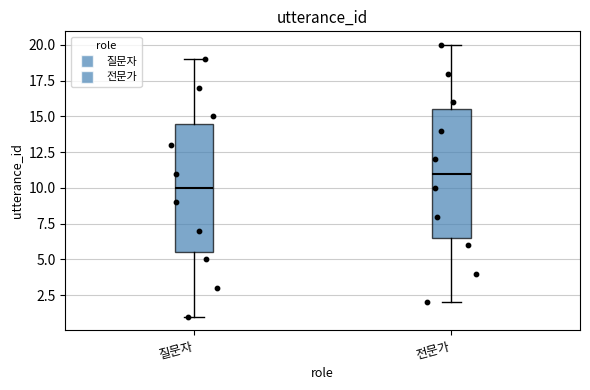

Which box's median line is the lowest?

질문자